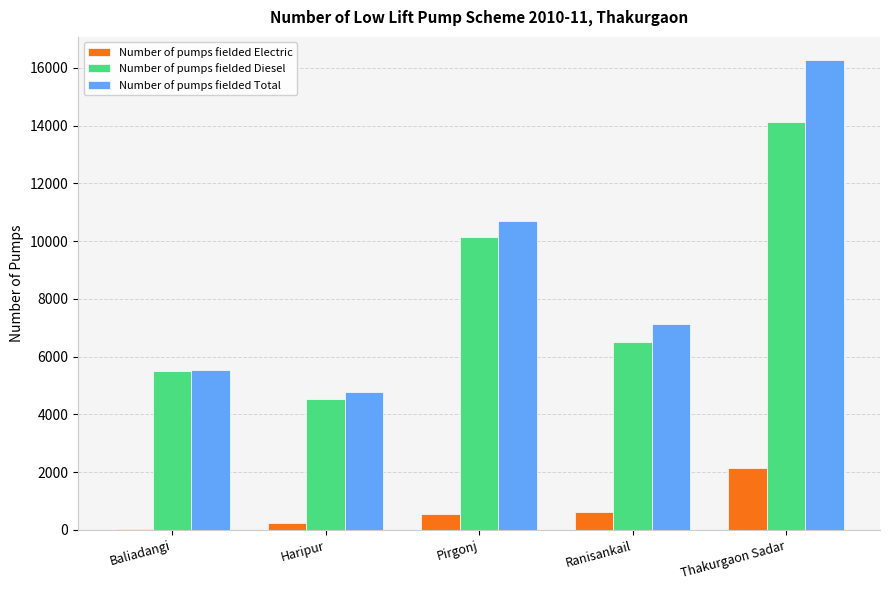

Which series has the largest total across all categories?

Number of pumps fielded Total